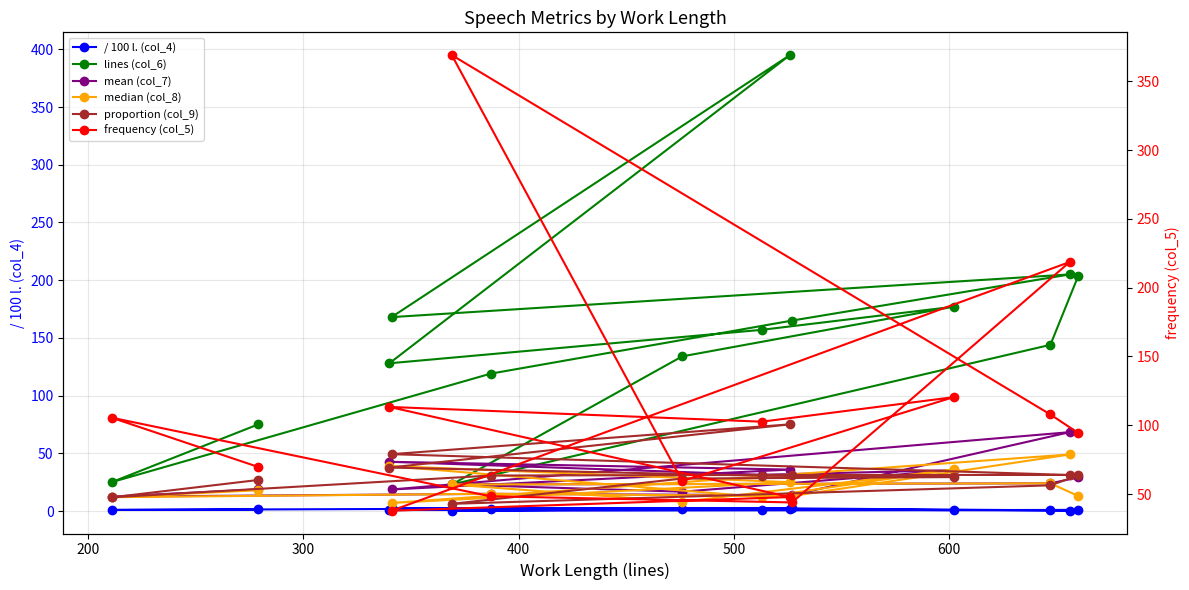

True or false: / 100 l. (col_4) has more than 0 points higher than both neighbors.

True